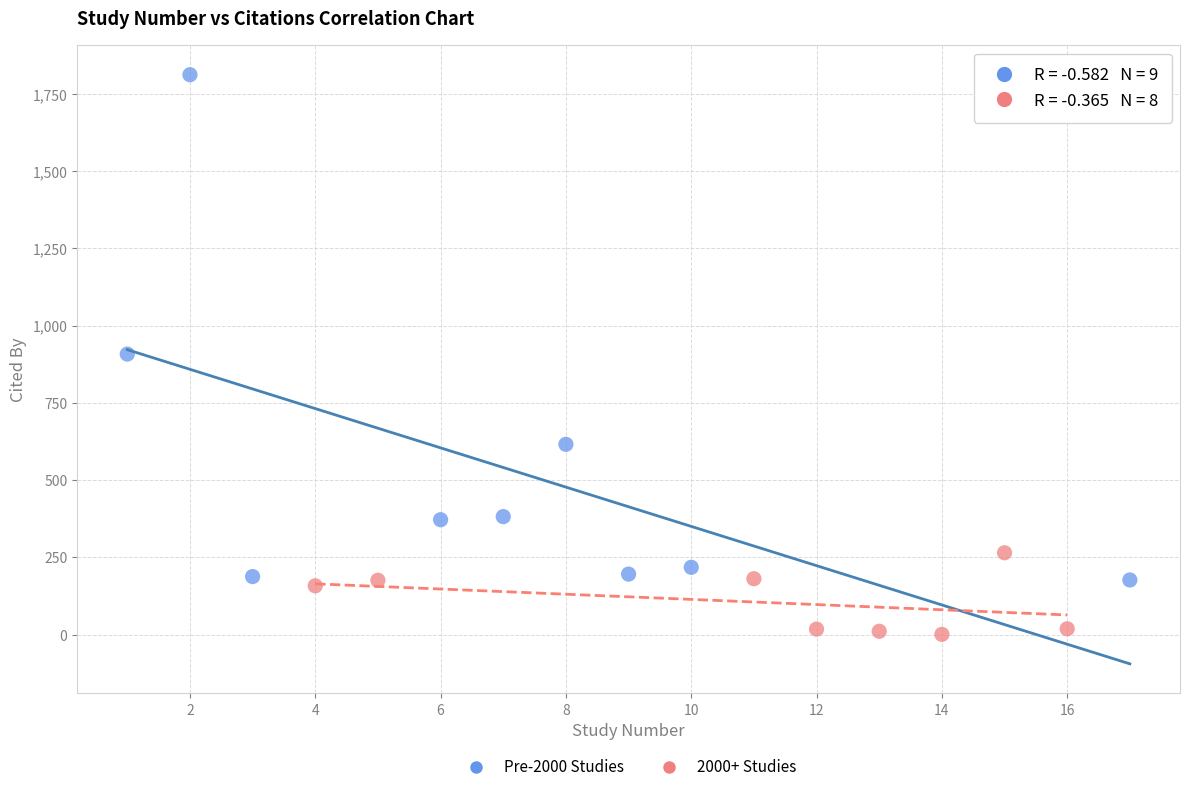

Which series reaches the minimum Y coordinate?

2000+ Studies